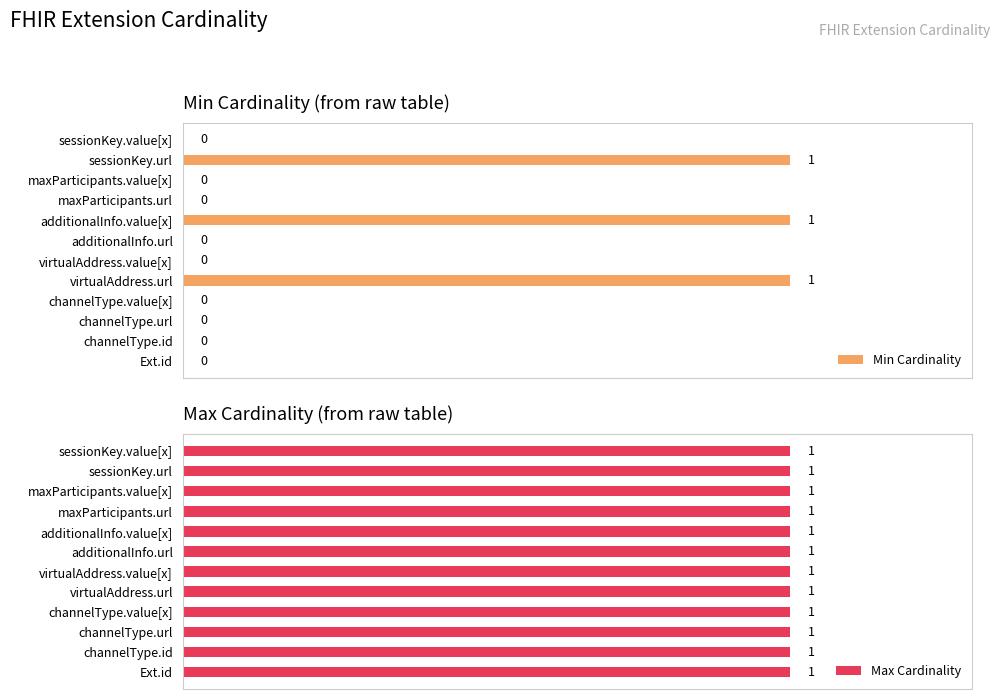

The value of Min Cardinality at sessionKey.url is 1.0. True or false?

True